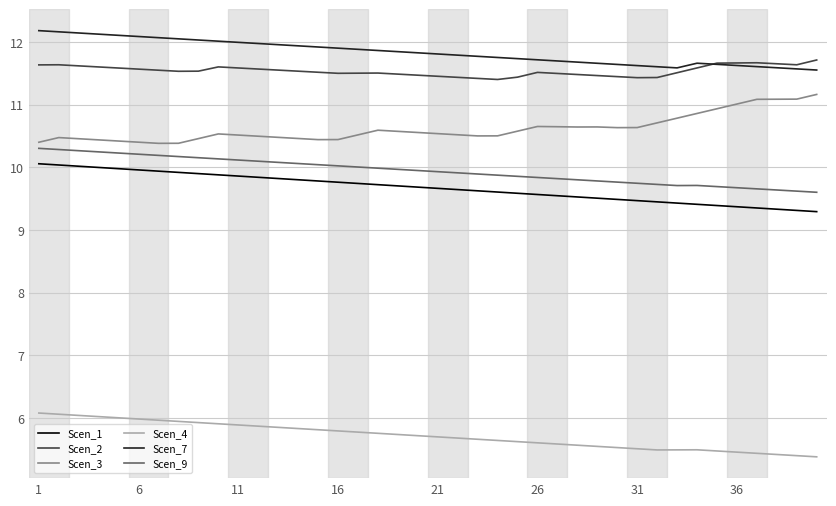

What is the lowest value of the Scen_7 series?

11.6